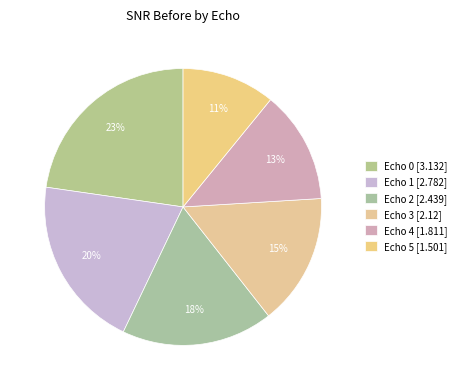

Rank the categories by value from highest to lowest.

Echo 0, Echo 1, Echo 2, Echo 3, Echo 4, Echo 5